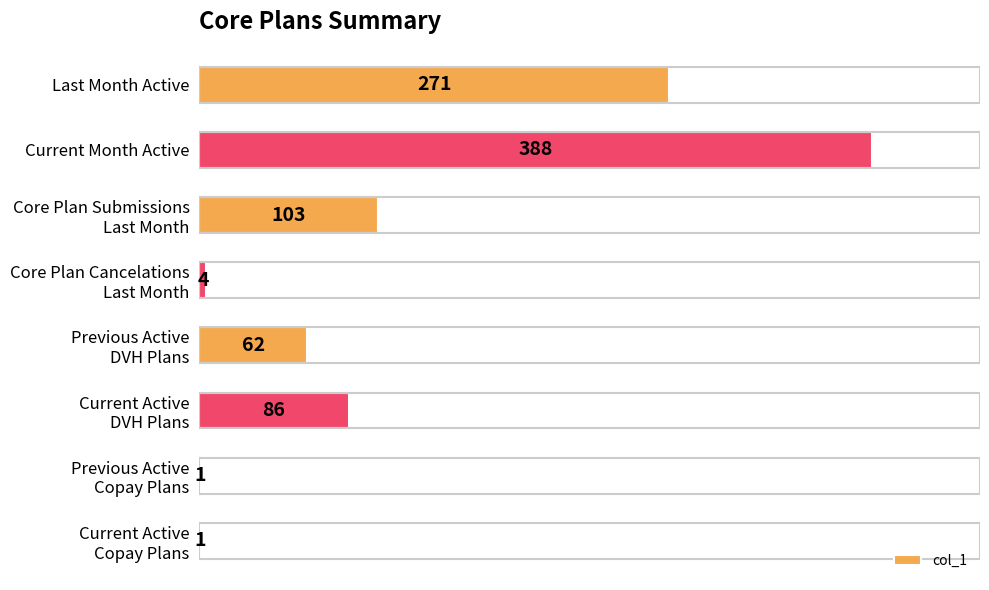

Between Last Month Active and Current Month Active, which is larger?

Current Month Active